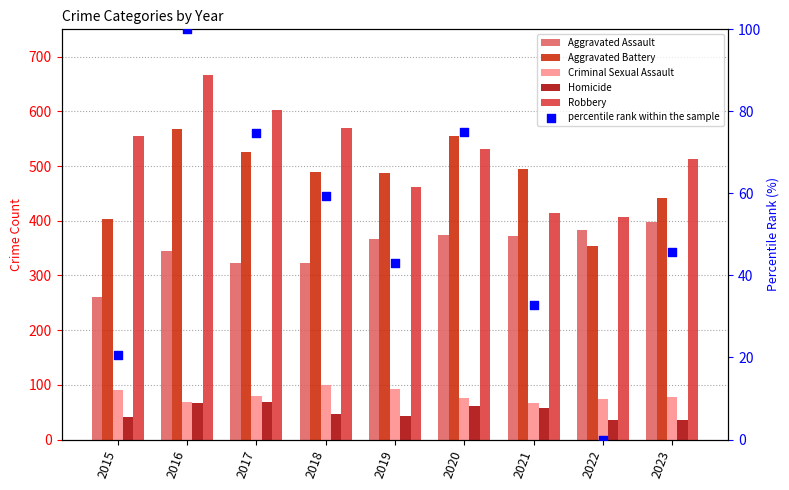

Which series has the widest spread of Y values?

Robbery